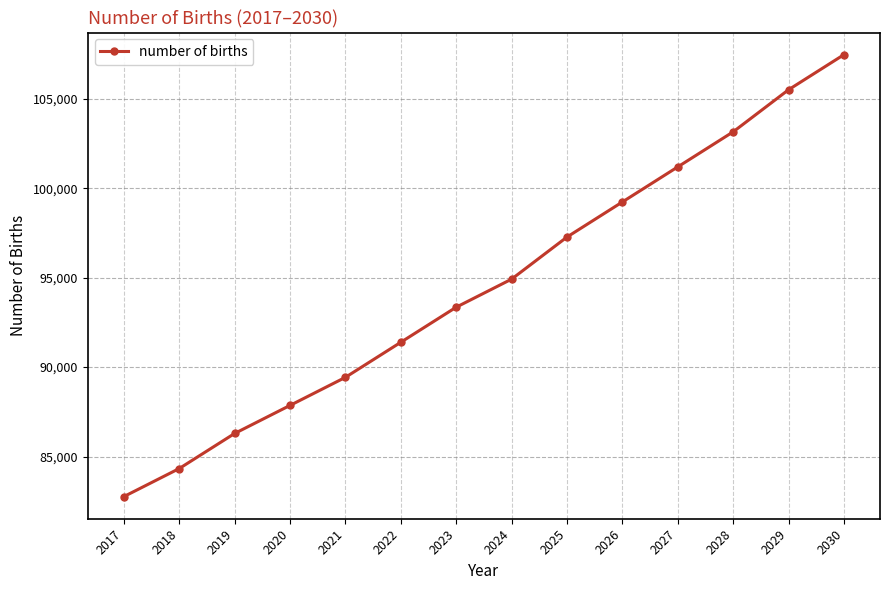

What is the value of the 1st point from the left?

82758.8